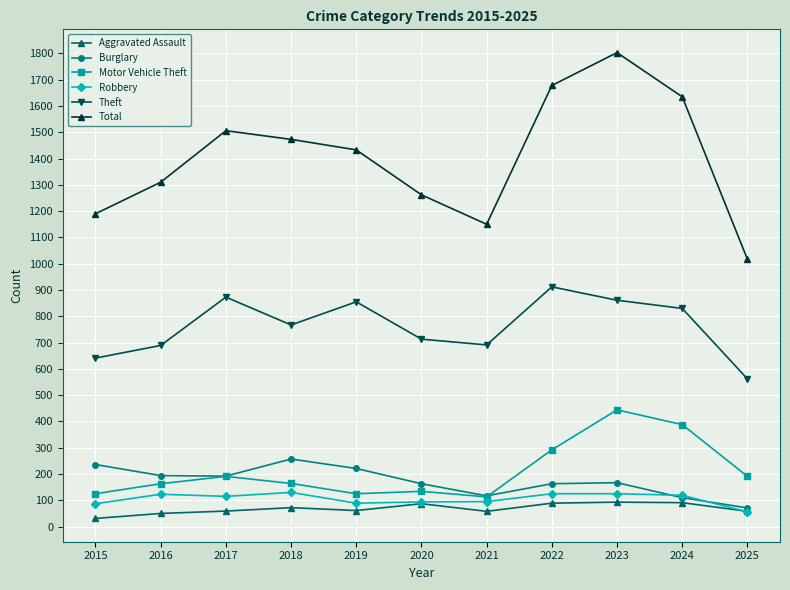

Does the chart display data point markers on the line(s)?

Yes